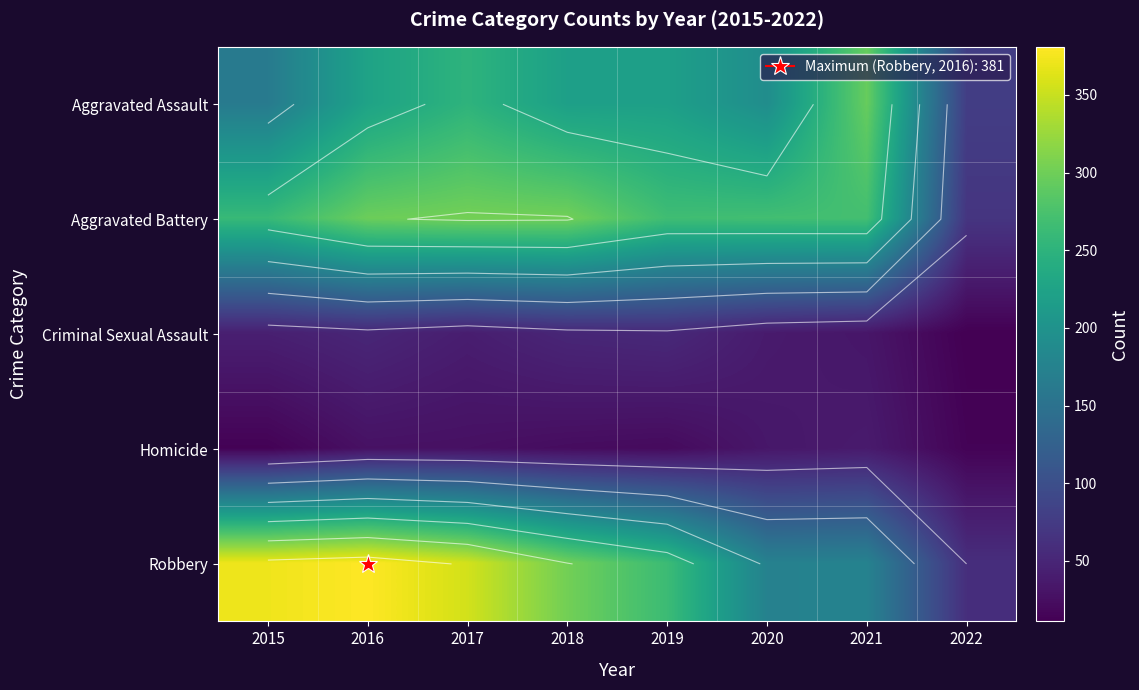

The Aggravated Assault series shows 220 at 2018. True or false?

True